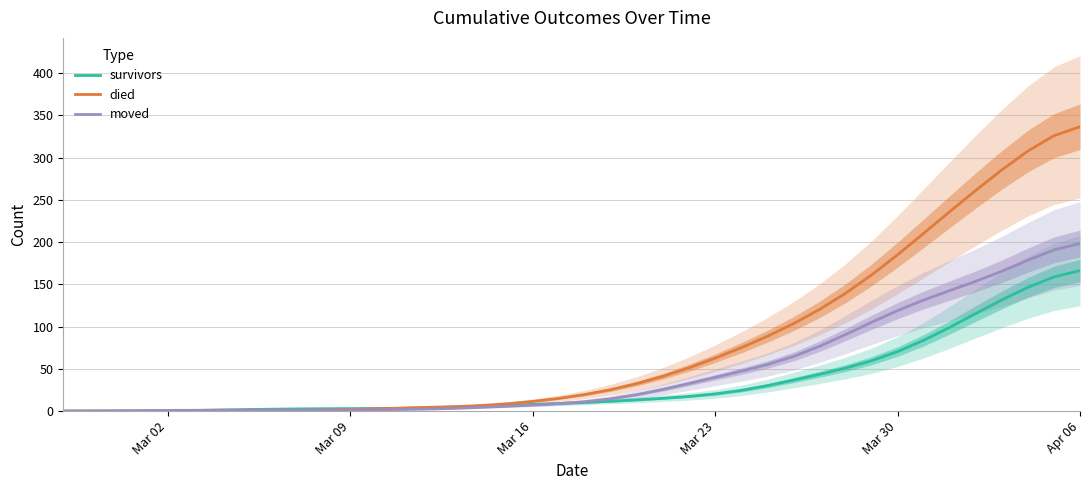

What is the maximum value for died?

336.5